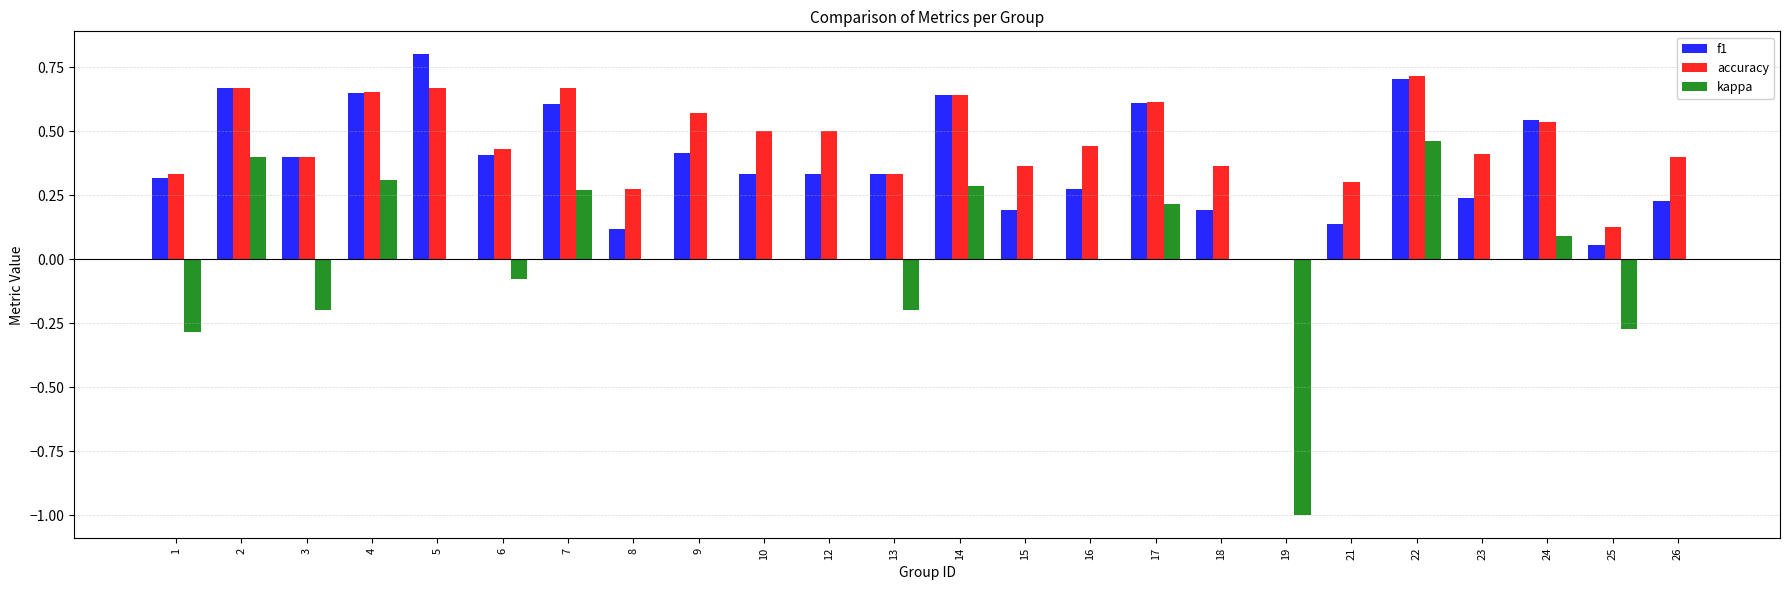

What is the sum of all f1 values?

9.2